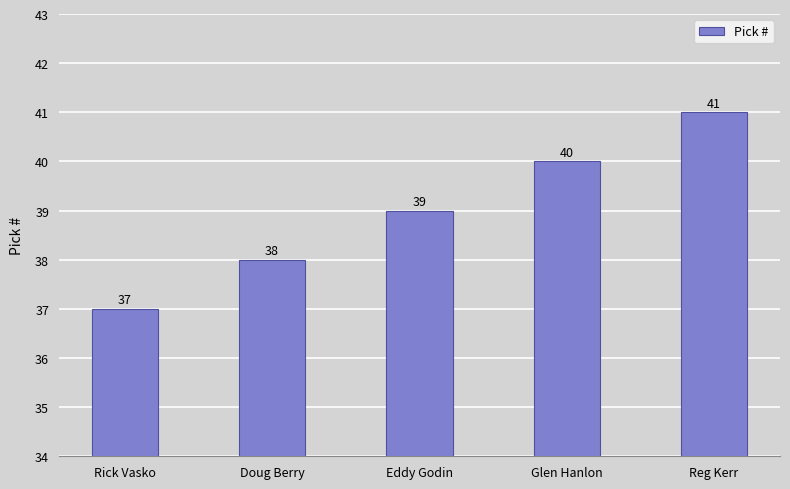

Reading left to right, extract all data points from this chart.

Rick Vasko=37	Doug Berry=38	Eddy Godin=39	Glen Hanlon=40	Reg Kerr=41